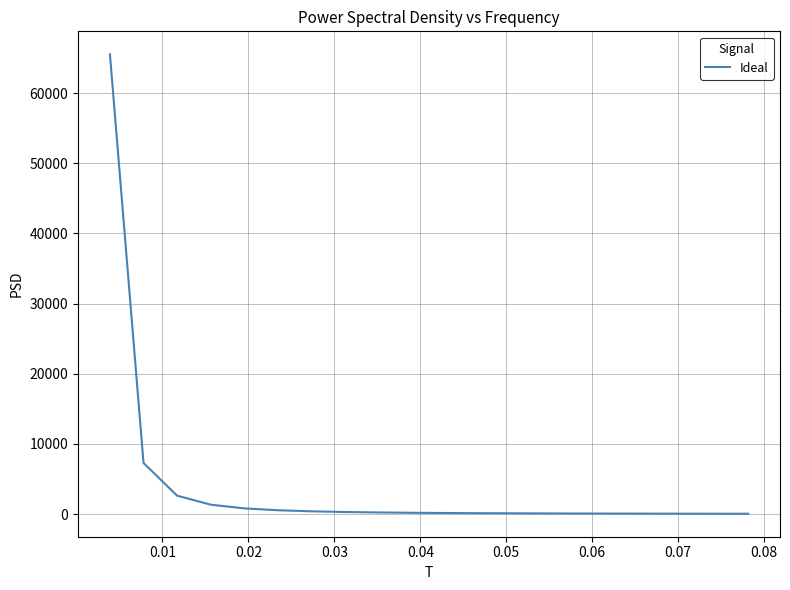

What is the greatest value displayed?

65534.4